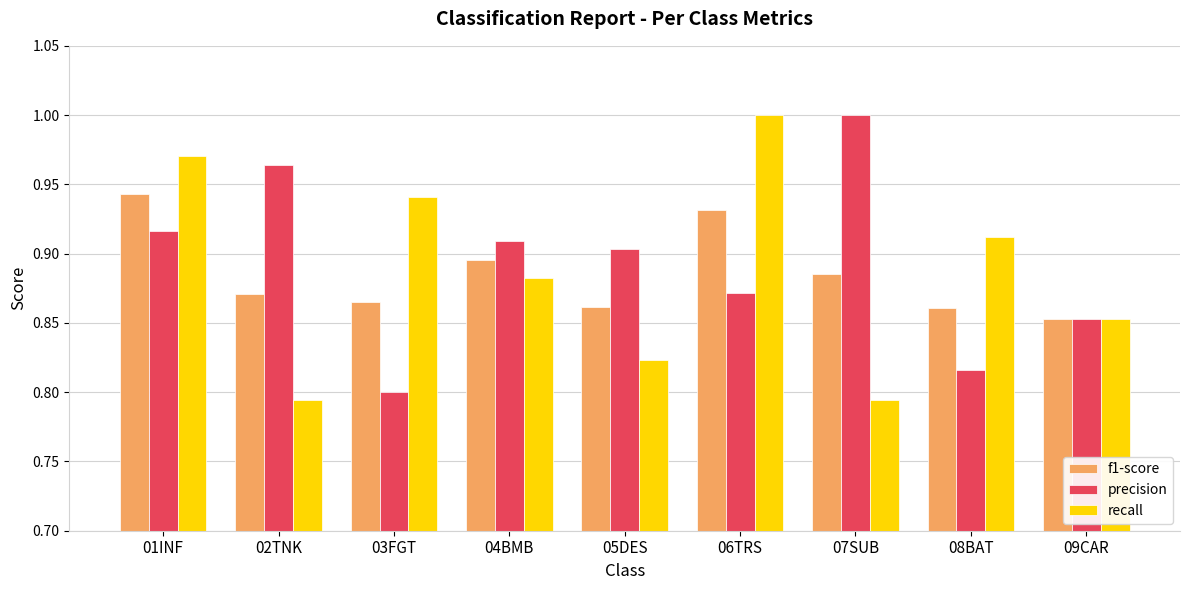

True or false: precision has a value of 1.4 at 06TRS.

False